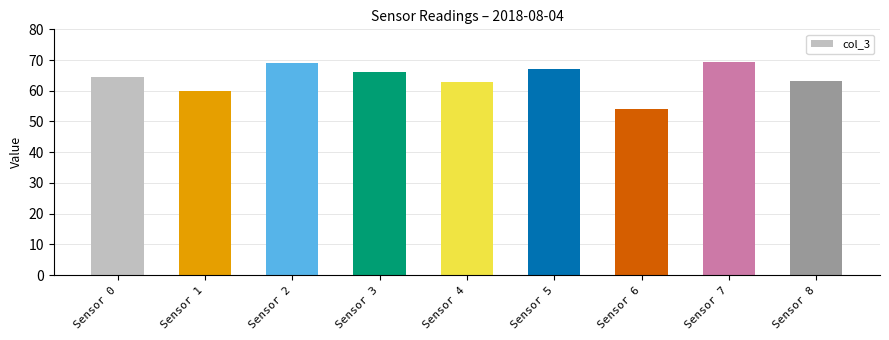

What is the approximate value at Sensor 3?

66.2